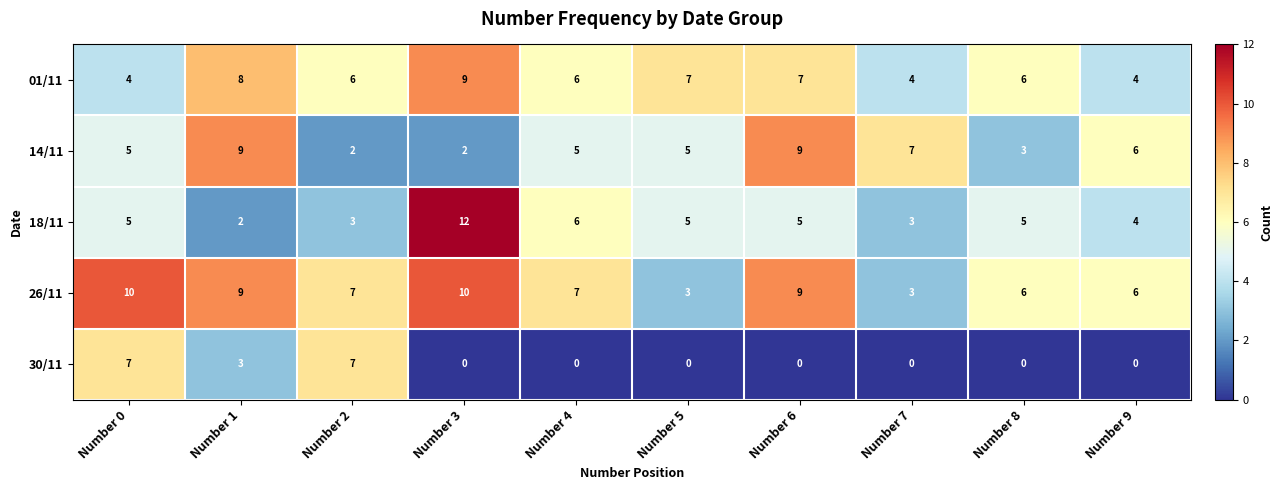

True or false: 18/11 has a value of 4 at Number 9.

True